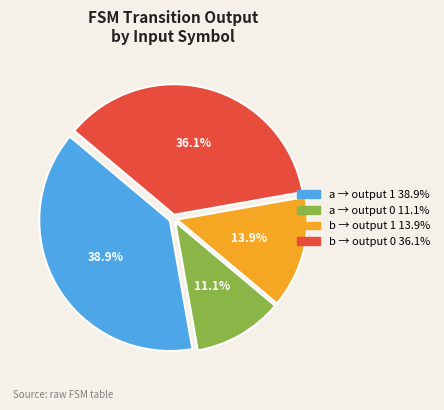

Does any single category account for the majority?

No